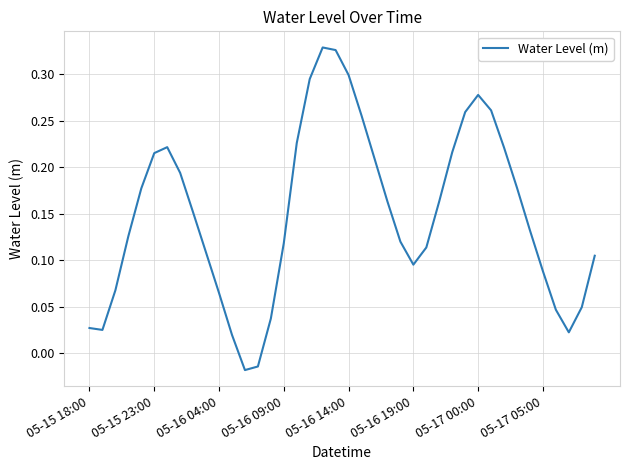

Is this an area chart (filled region under the line)?

No